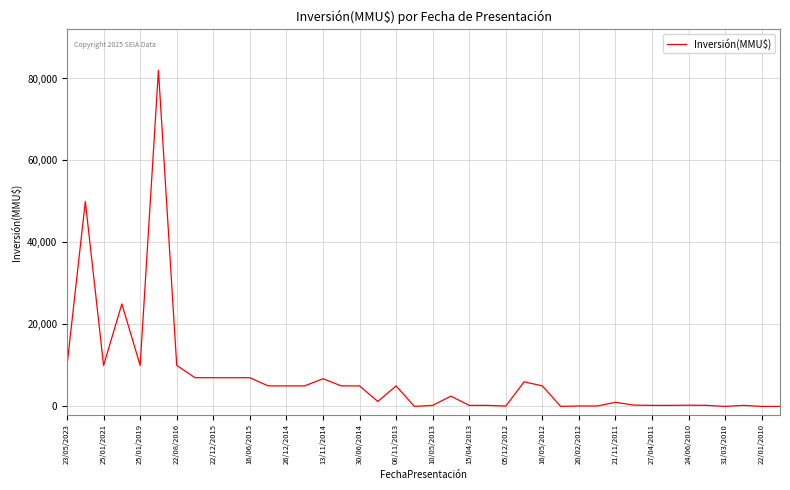

What is the greatest value displayed?

82000